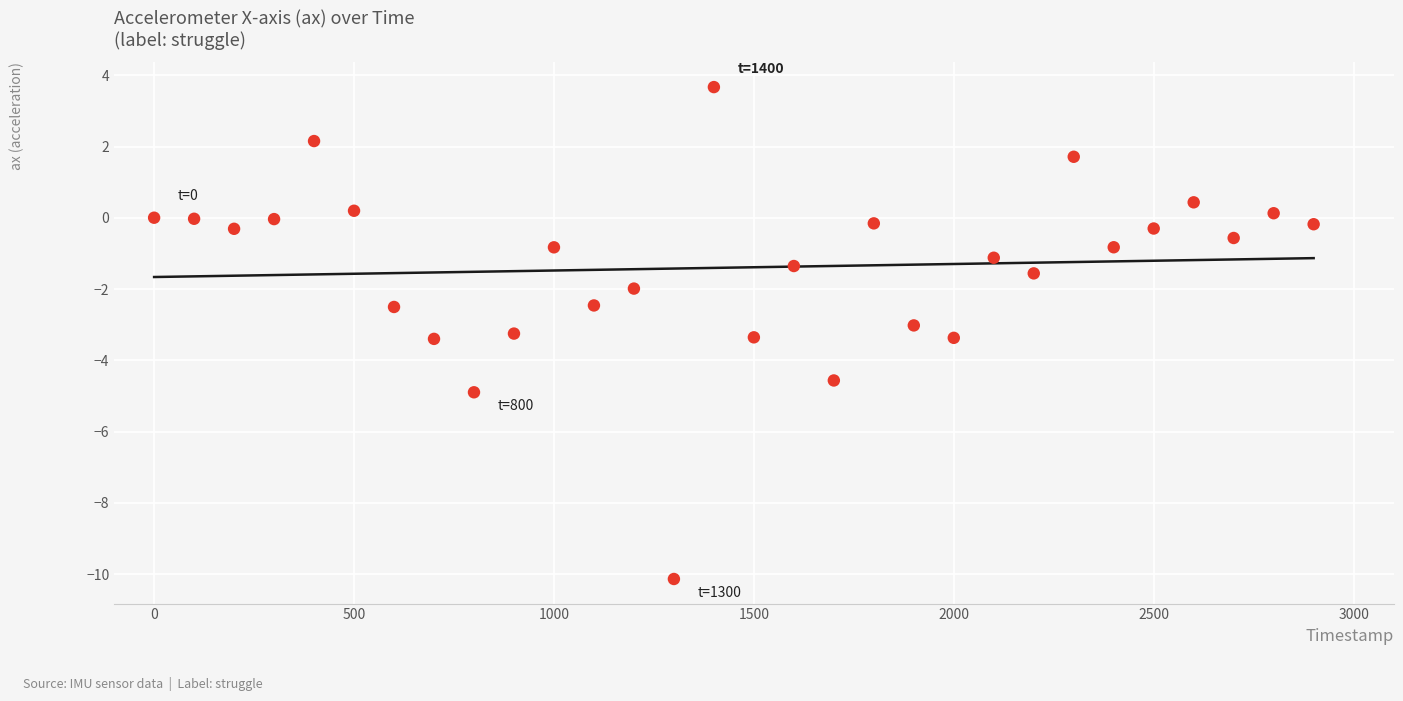

What is the range of Y values (max minus min)?

13.8